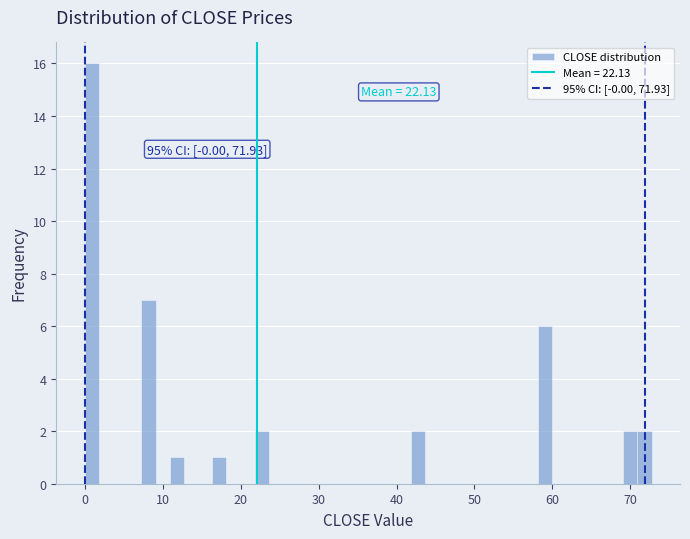

Around what value on the x-axis is the tallest bar? Give the approximate position of its centre, as read against the axis.

1